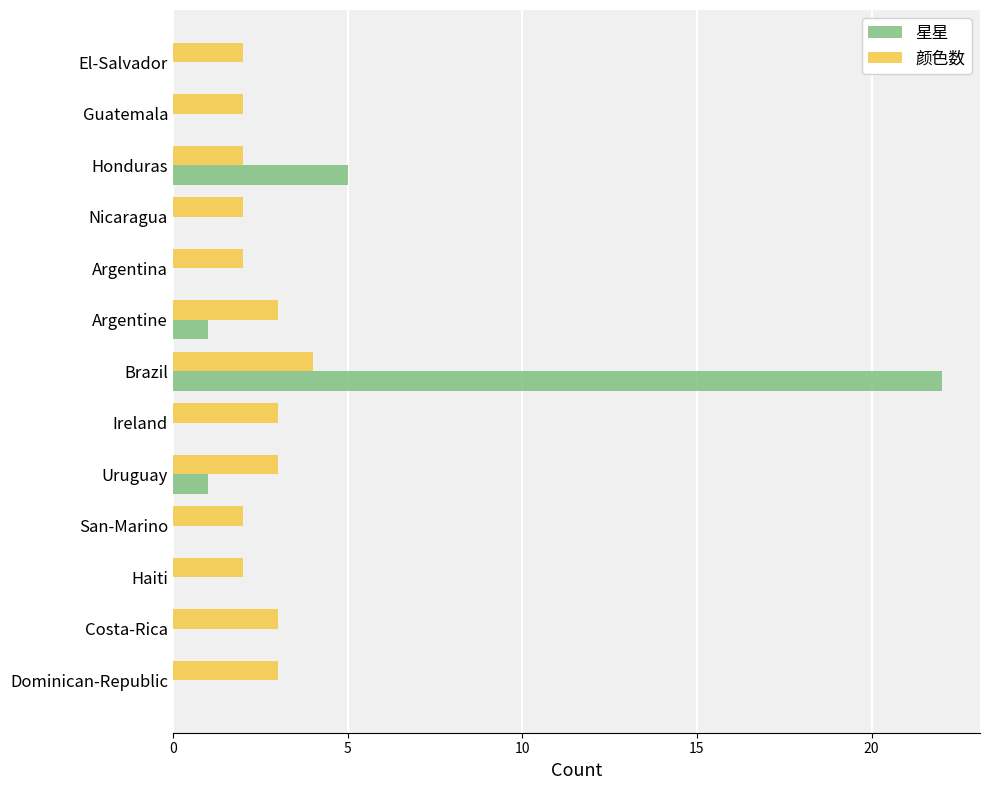

What is the greatest value displayed?

22